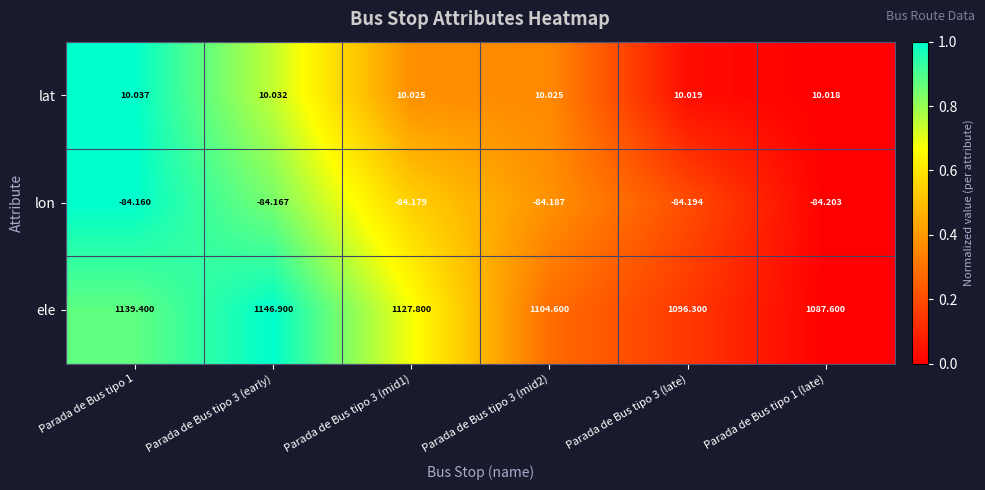

Is the value of ele at Parada de Bus tipo 3 (mid2) greater than the value of lon at Parada de Bus tipo 1 (late)?

Yes